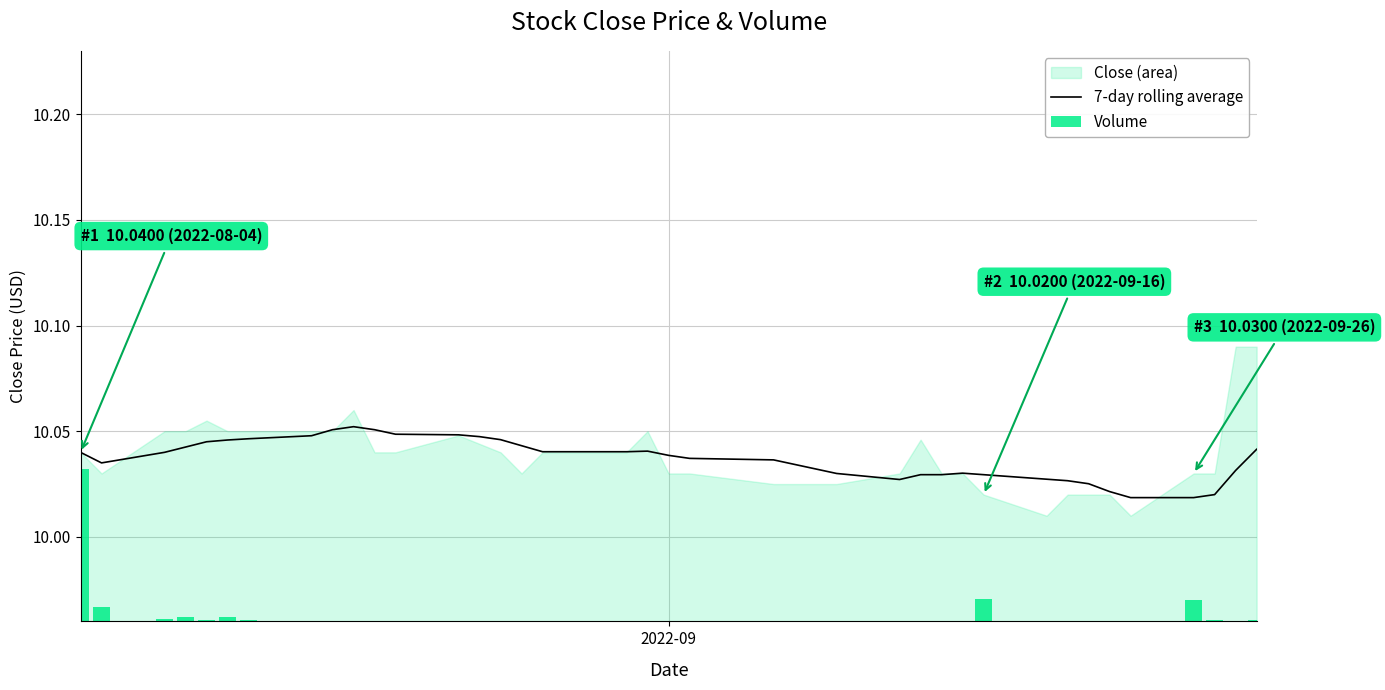

What is the sum of all values?

401.5